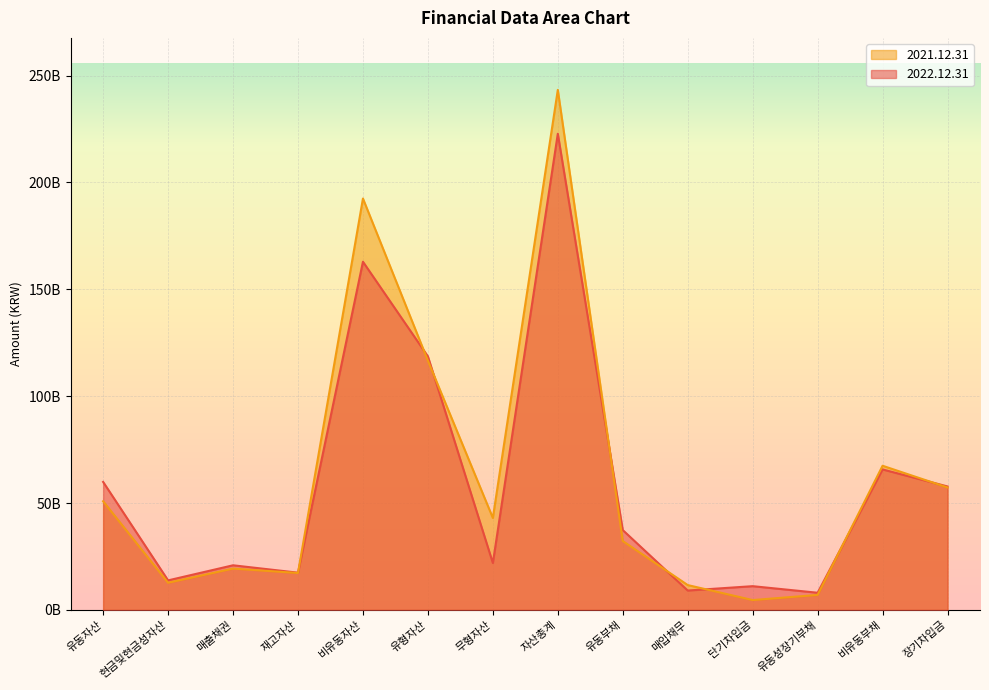

How many lines are shown in the chart?

2